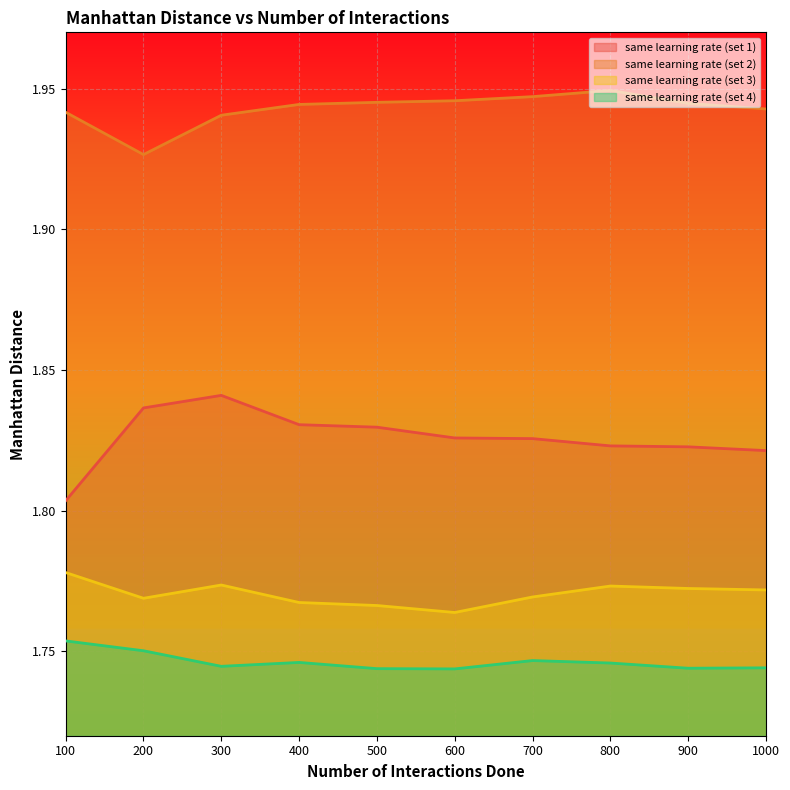

At which label does same learning rate (set 2) reach its minimum?

200